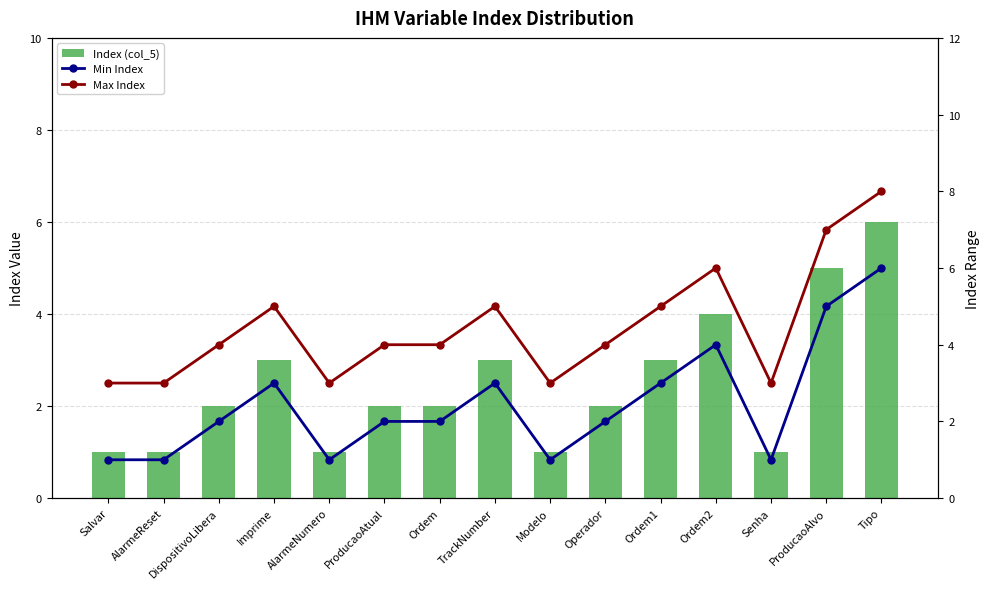

What is the label of the 11th bar from the right?

AlarmeNumero